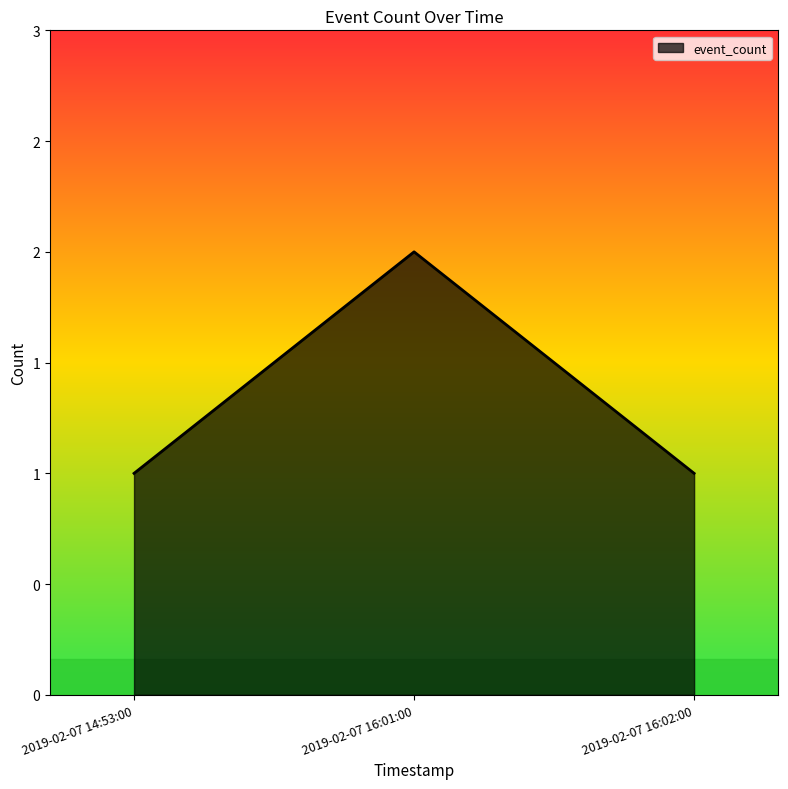

Does the chart have visible grid lines?

No